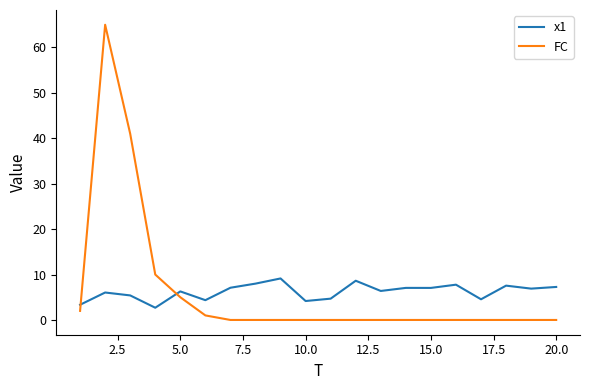

True or false: x1 and FC cross at least once.

True